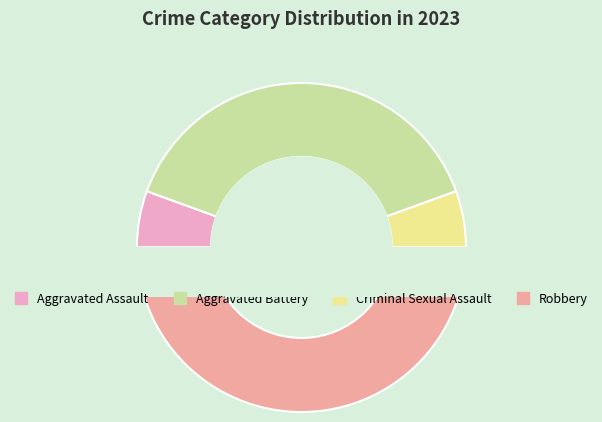

True or false: Criminal Sexual Assault accounts for 6% of the total.

True